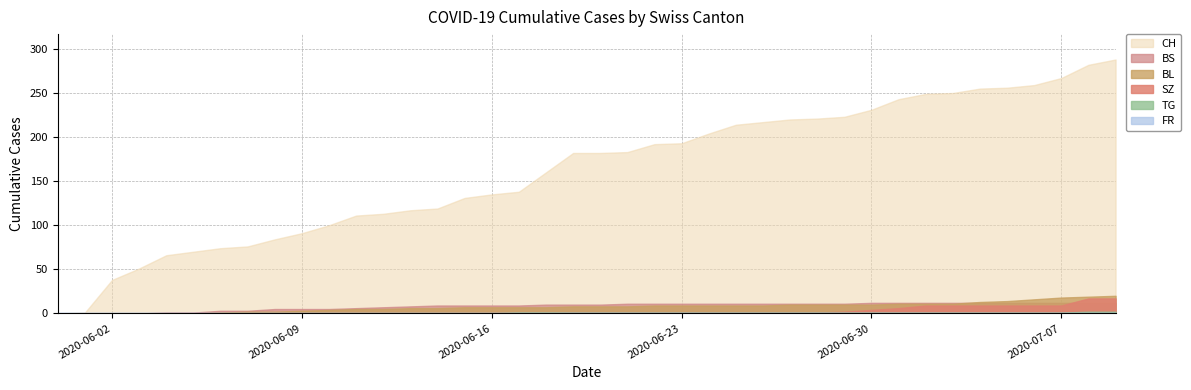

Is the value of BS at 2020-05-31 greater than the value of SZ at 2020-06-03?

No